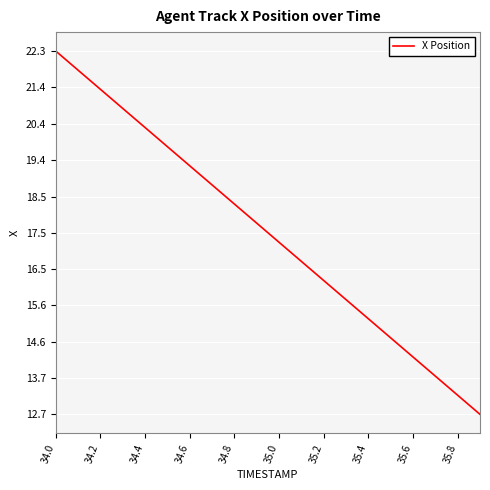

Reading left to right, transcribe all the data shown in this chart.

22.3	21.8	21.3	20.8	20.3	19.8	19.3	18.8	18.3	17.8	17.2	16.7	16.2	15.7	15.2	14.7	14.2	13.7	13.2	12.7